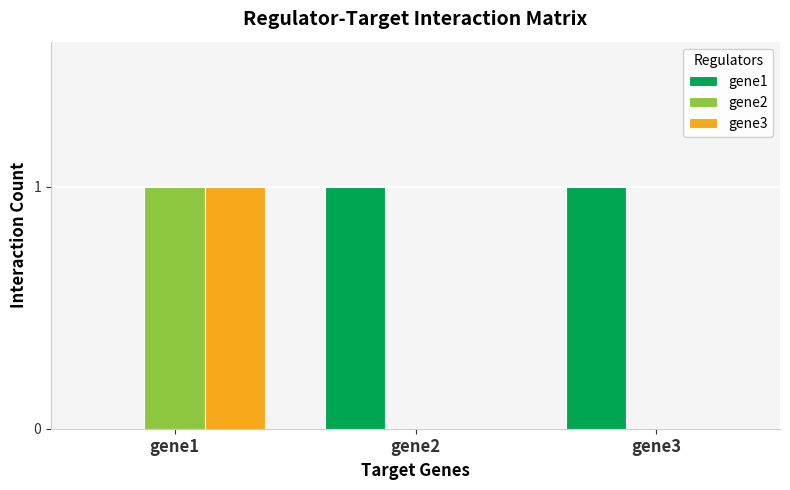

Reading left to right, extract all data points from this chart.

gene1: 0	1	1
gene2: 1	0	0
gene3: 1	0	0